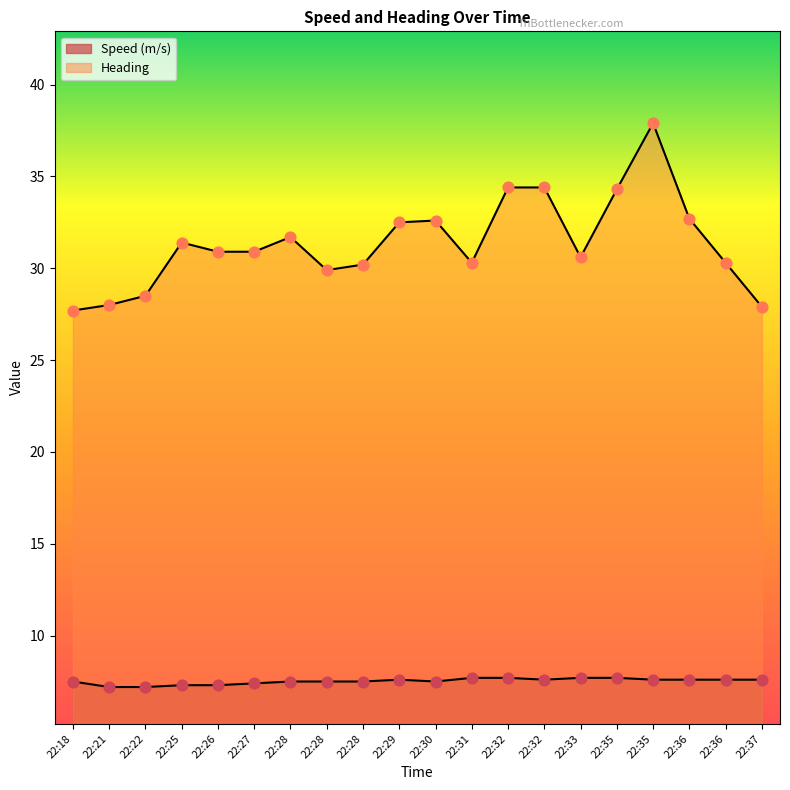

Is the value of Heading at 22:31 greater than the value of Speed (m/s) at 22:28?

Yes